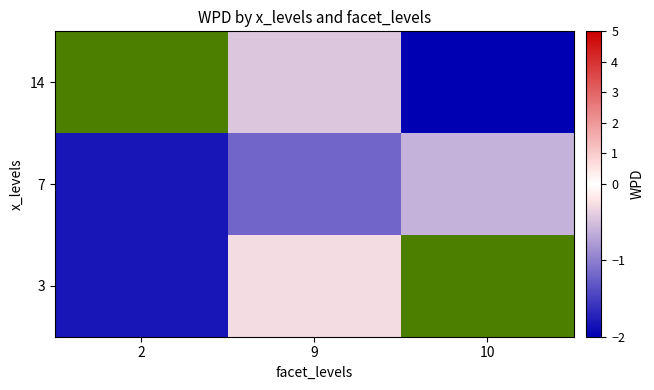

Which series has the largest range (max minus min)?

14